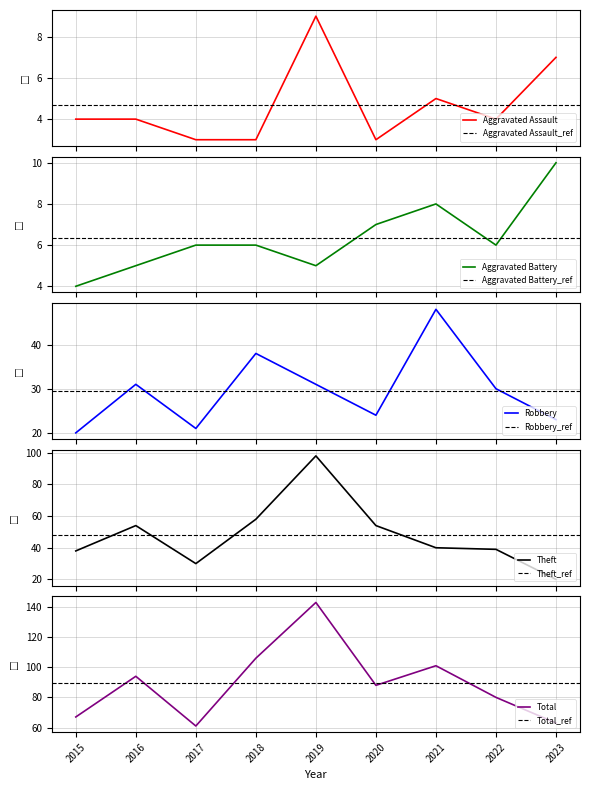

Rank the categories by Aggravated Assault value from highest to lowest.

2019, 2023, 2021, 2015, 2016, 2022, 2017, 2018, 2020